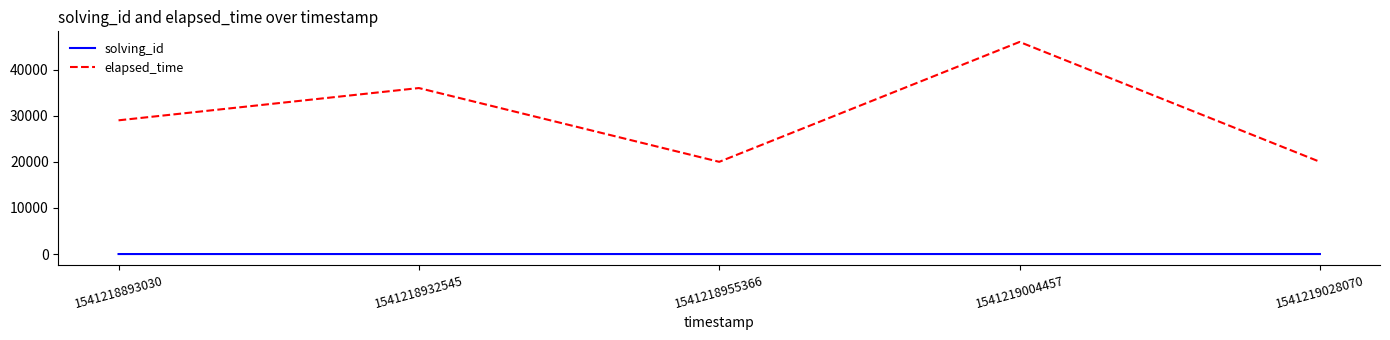

What is the difference between the second highest and minimum values in the elapsed_time series?

16000